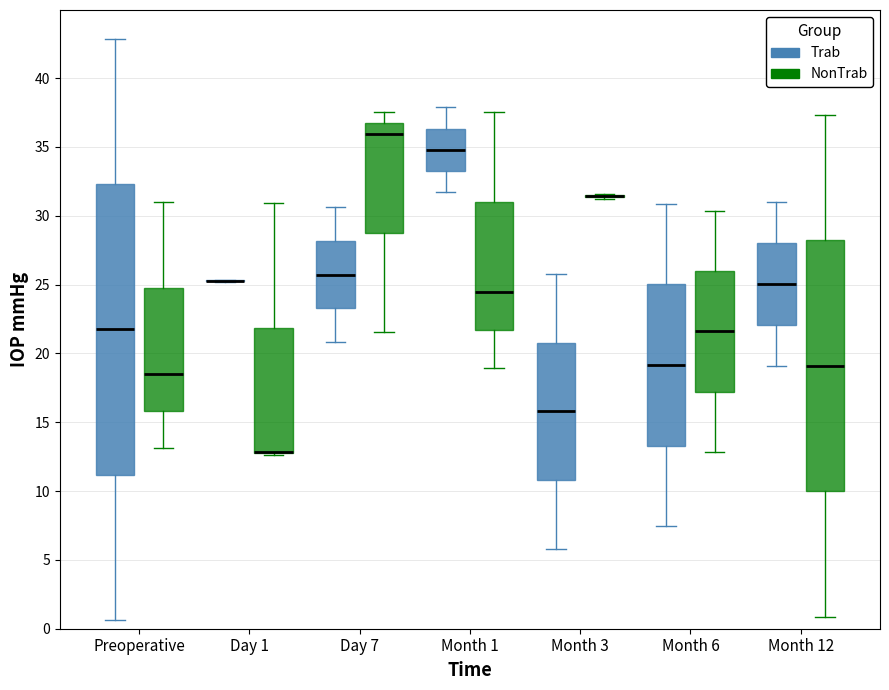

Where does the median line of the box for Preoperative (Trab) sit on the y-axis? The values are not printed on the chart, so give them approximately, as read against the axis.

21.5